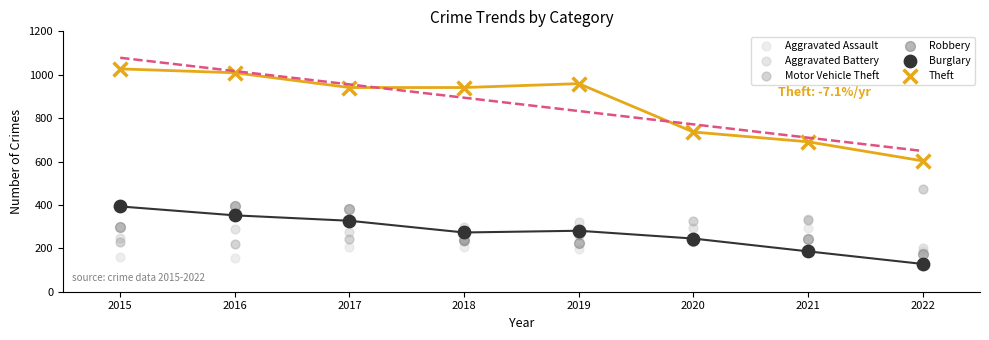

Across all series, what Y value is closest to 577?

603